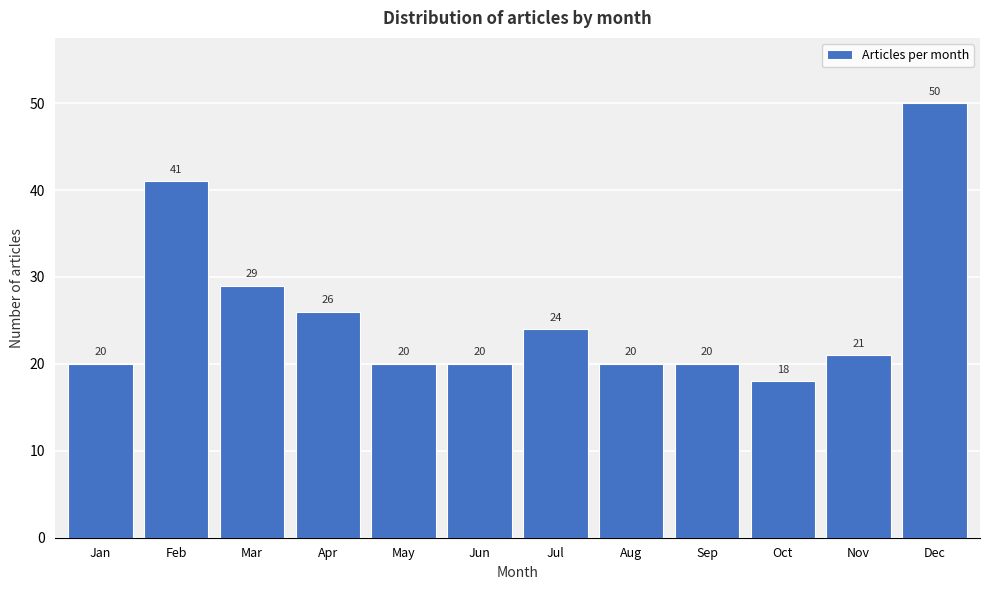

Reading left to right, extract all data points from this chart.

Jan=20	Feb=41	Mar=29	Apr=26	May=20	Jun=20	Jul=24	Aug=20	Sep=20	Oct=18	Nov=21	Dec=50